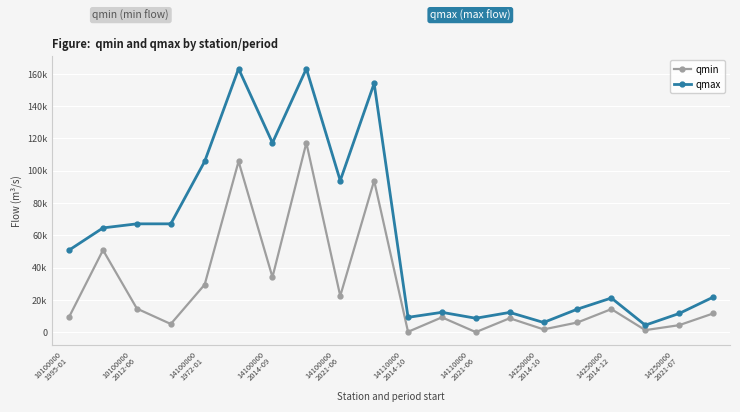

What are all the series names shown in the legend?

qmin, qmax